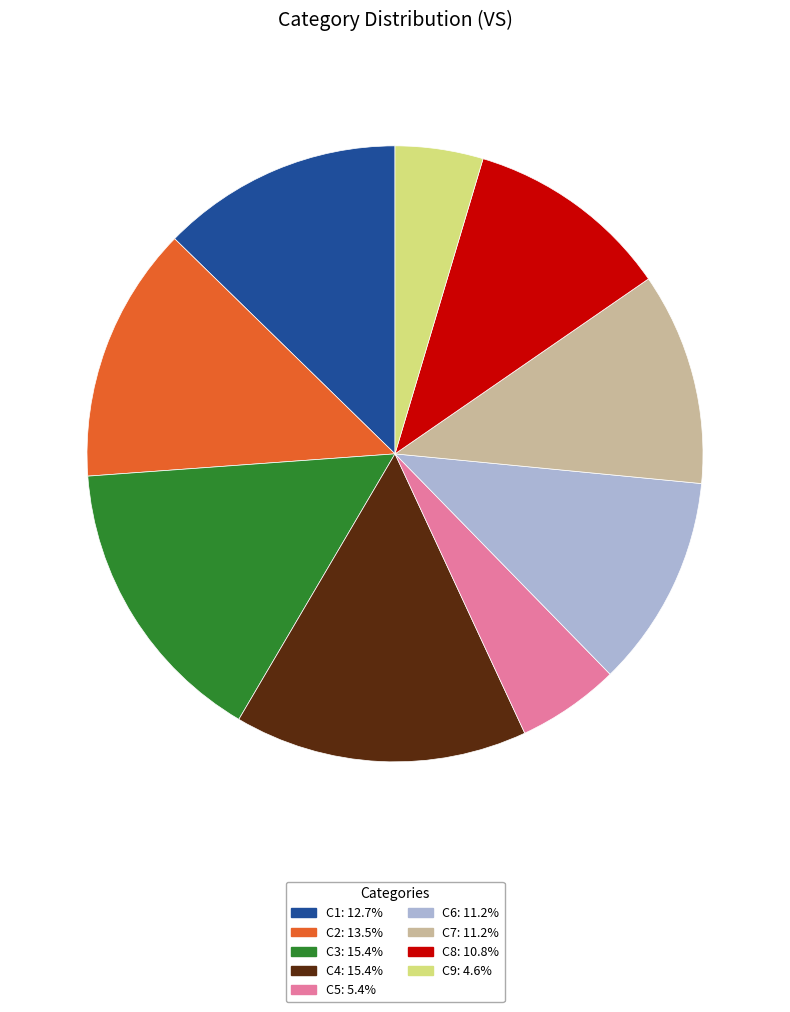

Approximately how many times larger is the value at C1: 12.7% compared to C7: 11.2%?

1.1